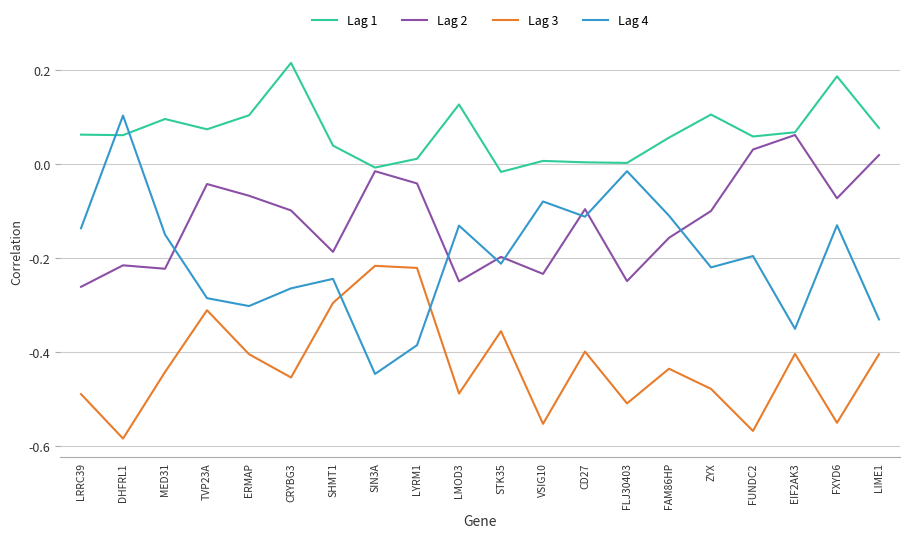

What is the total value across all series at LRRC39?

-0.8